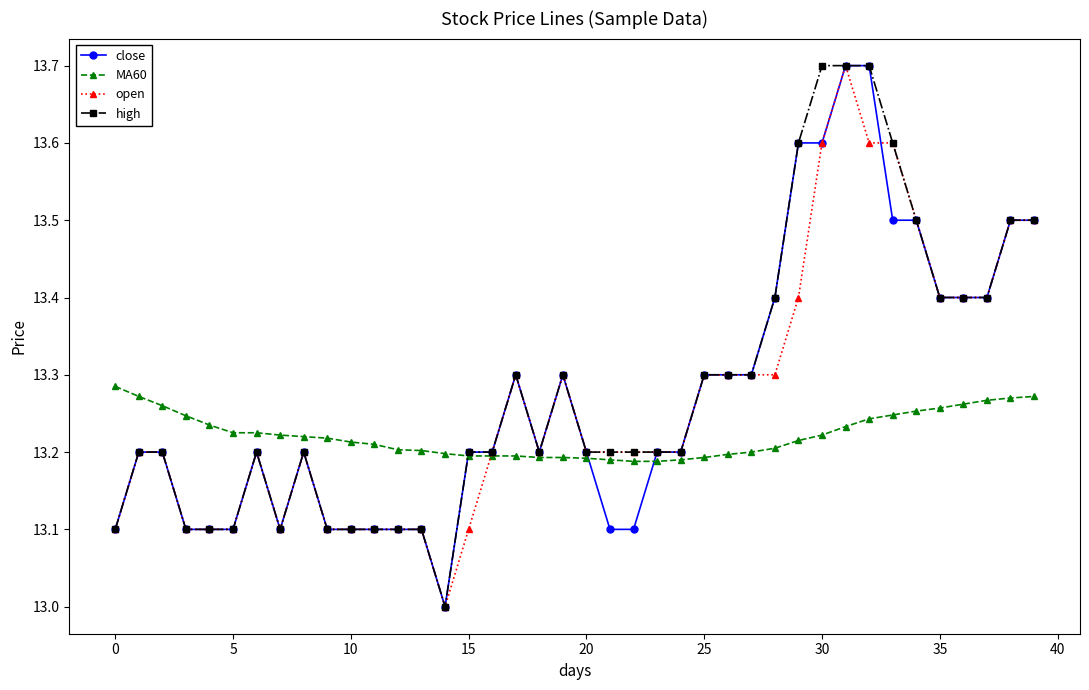

True or false: close has more than 1 points higher than both neighbors.

True